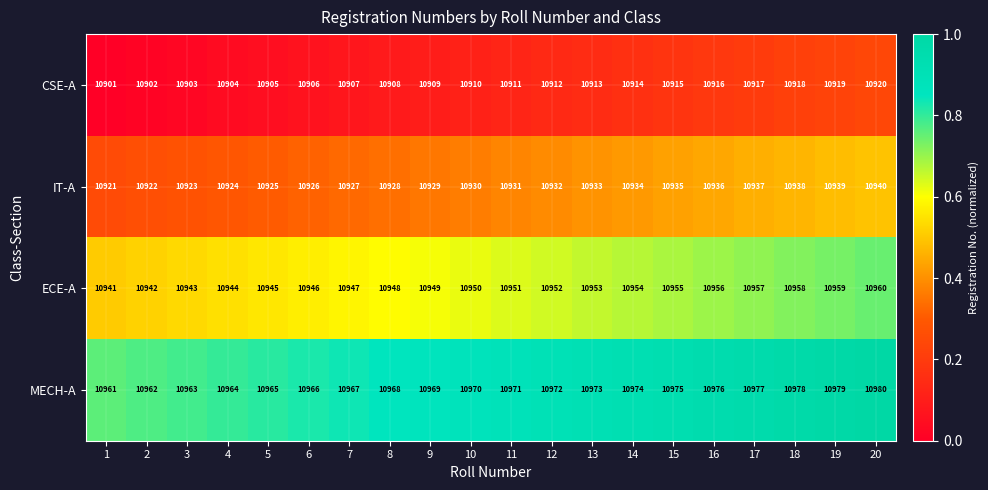

What is the sum of all MECH-A values?

219410